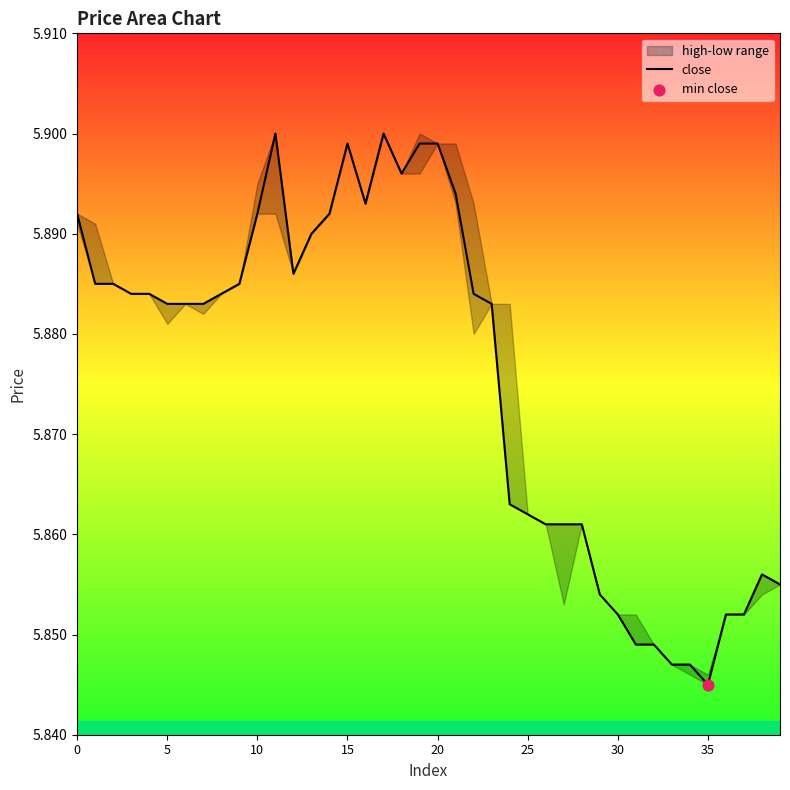

What is the ratio of the value at 35 to the value at 15?

1.0